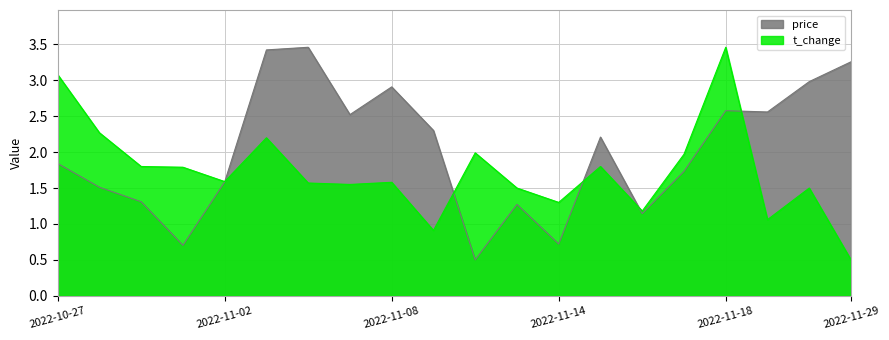

What is the label of the 20th point from the right?

2022-10-27